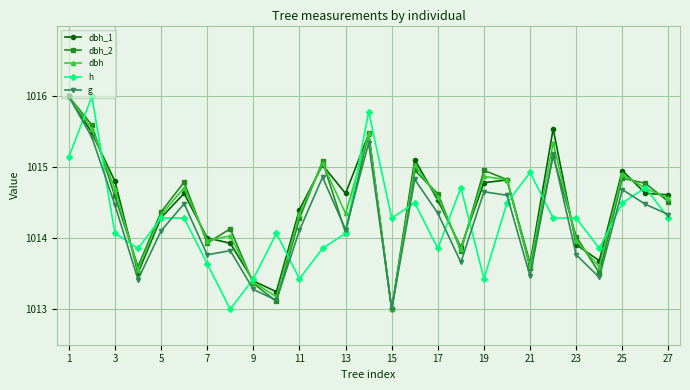

What is the minimum value for h?

1013.0